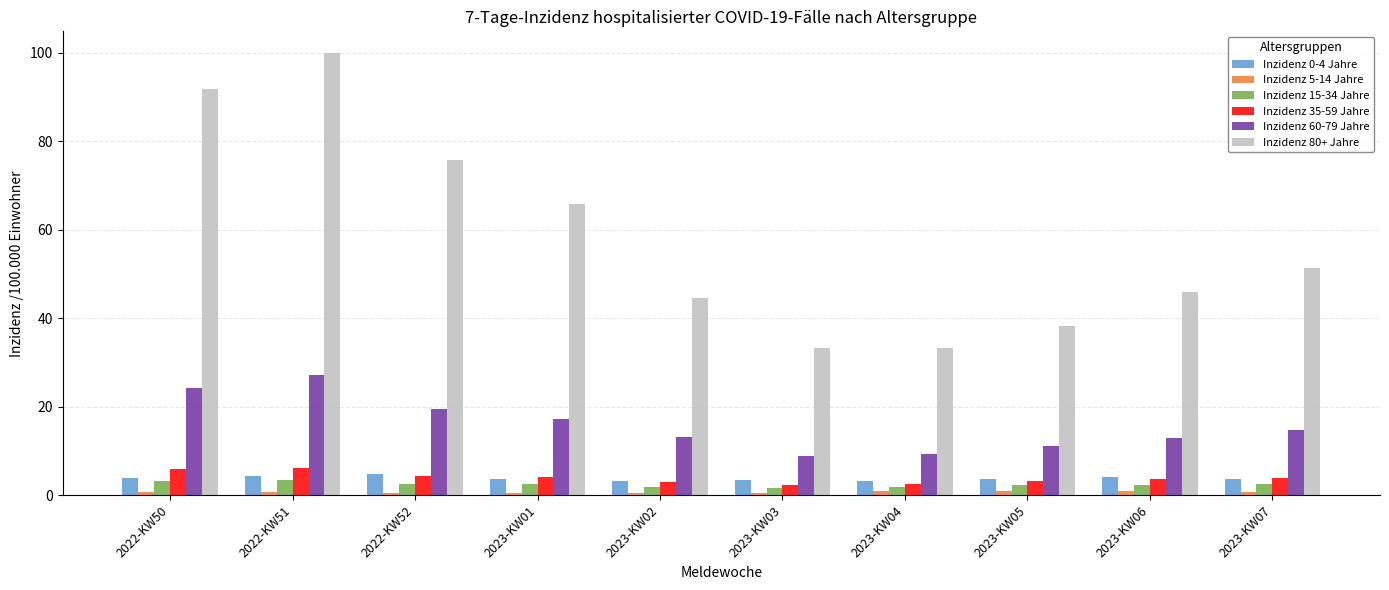

What is the average value of the Inzidenz 60-79 Jahre series?

15.8